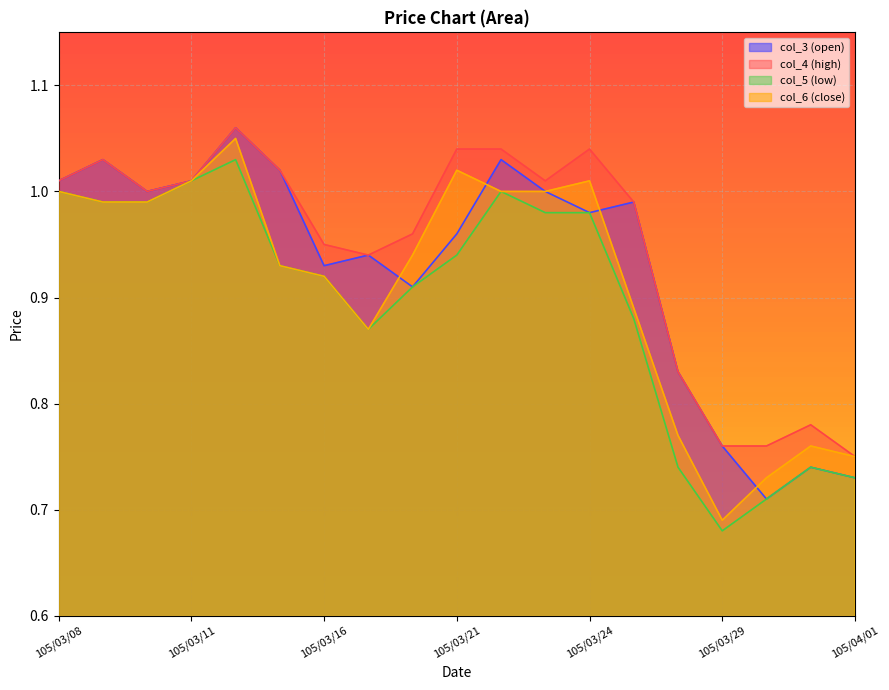

Count the number of data series in this chart.

4